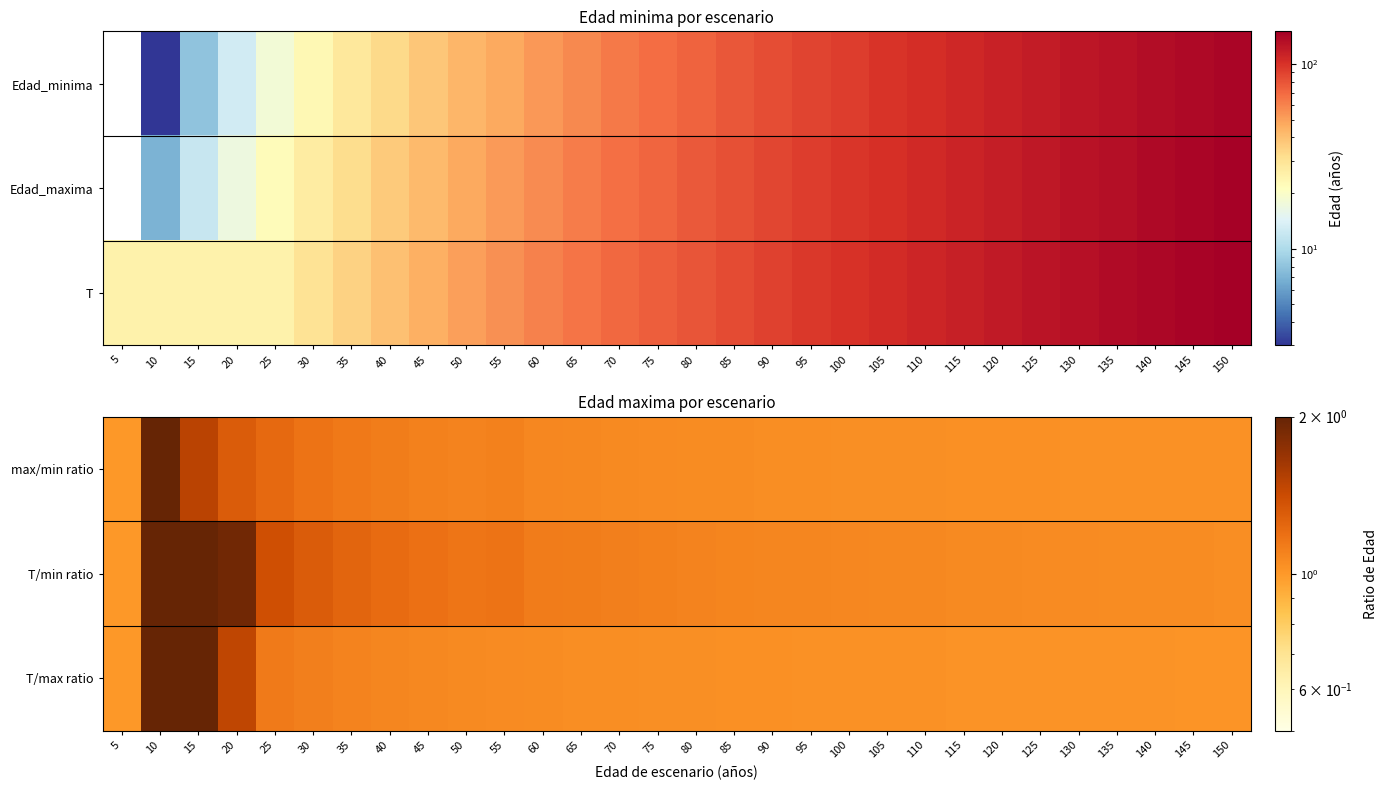

What is the sum of the T/min ratio values at 20 and 100?

3.0